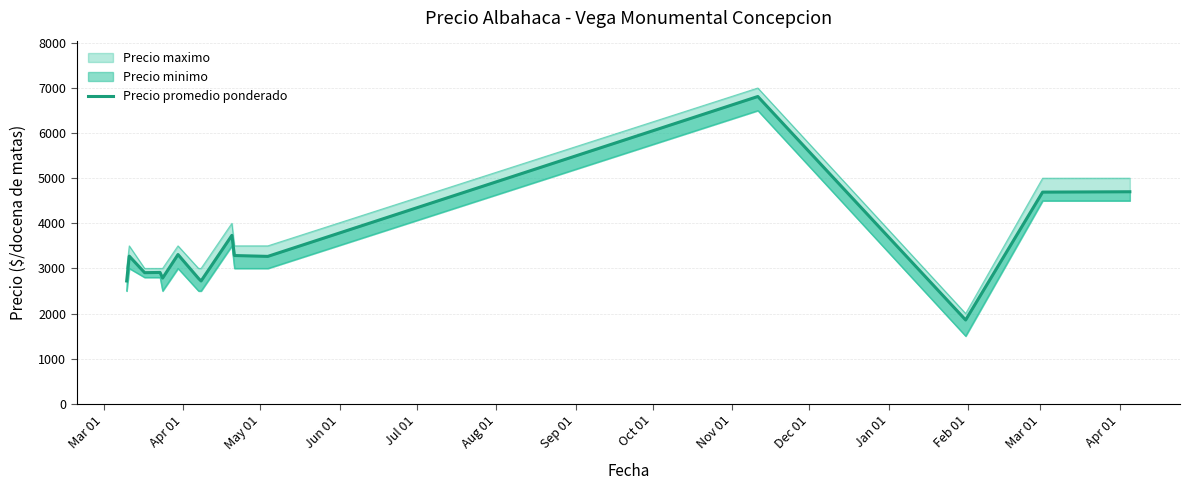

Does the chart display data point markers on the line(s)?

No